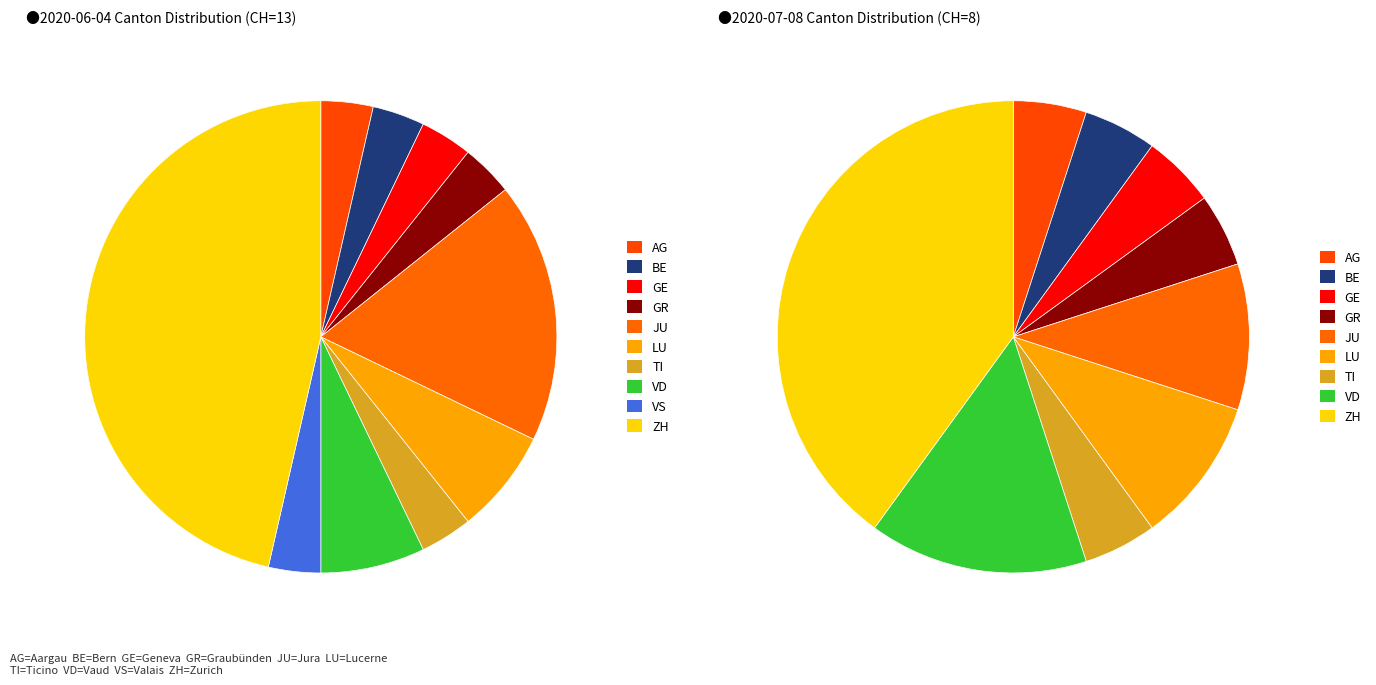

Which slice is the largest?

ZH